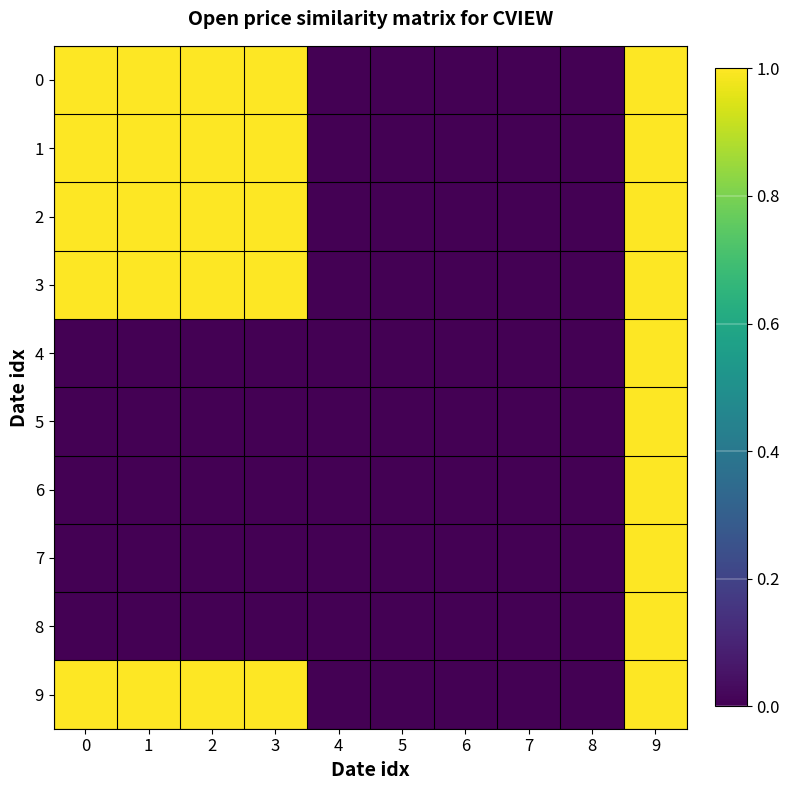

At which category is the sum across all series the highest?

9